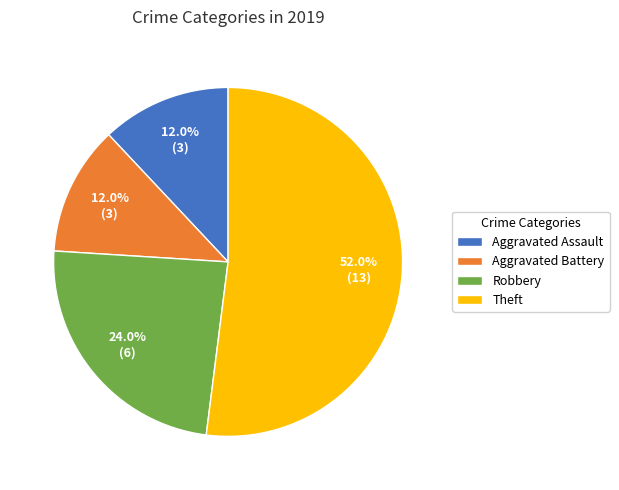

To the nearest percent, what is the difference between the largest and smallest slice percentages?

40%